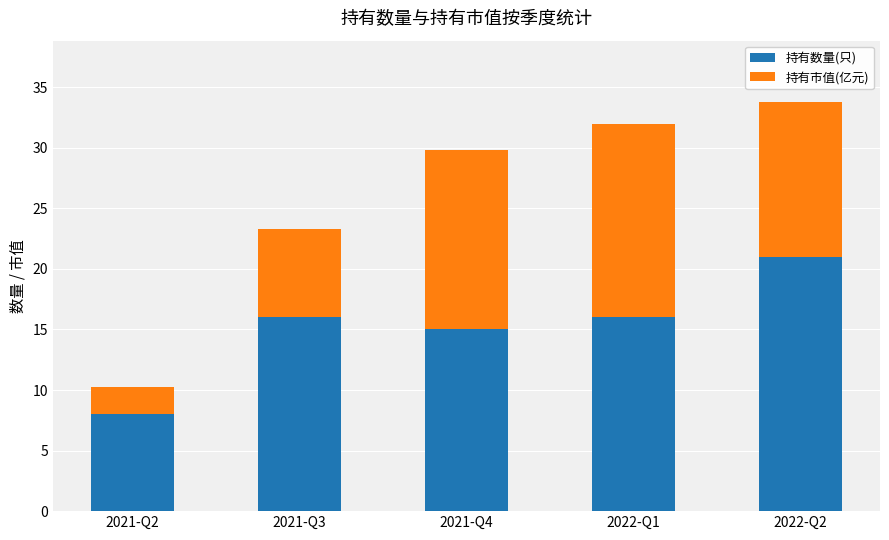

Which category has the lowest value in the 持有数量(只) series?

2021-Q2